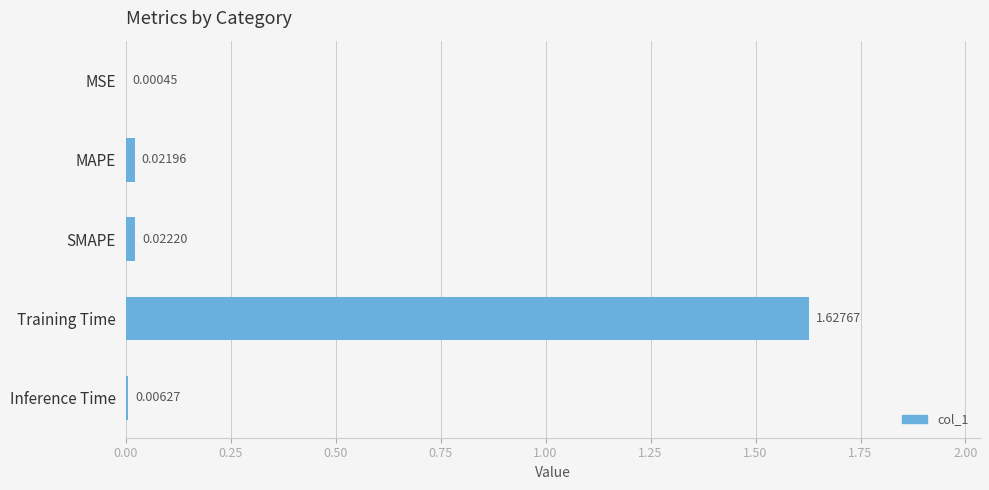

Between Training Time and MAPE, which is larger?

Training Time